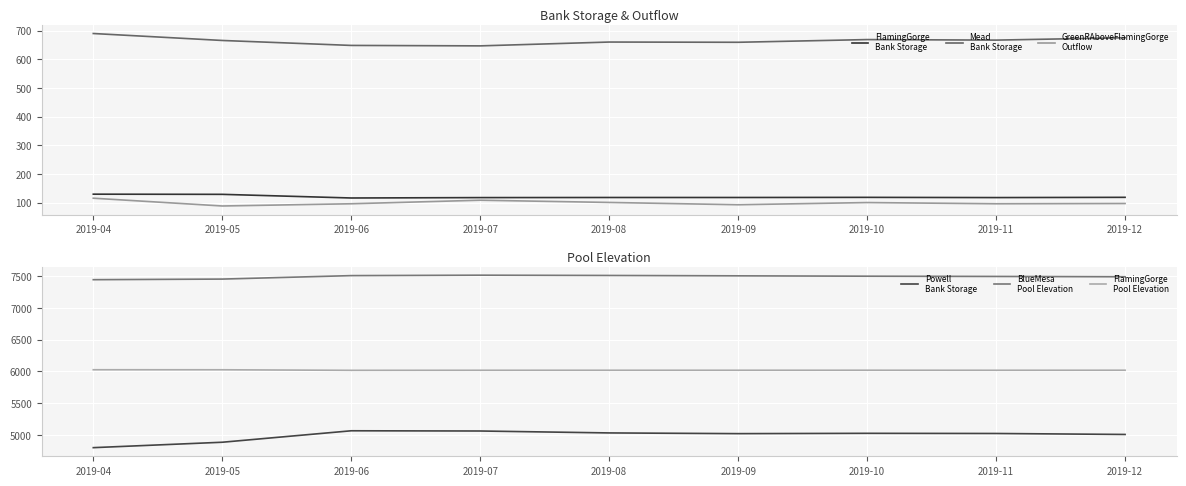

Which has a higher value, 2019-09 or 2019-04?

2019-04